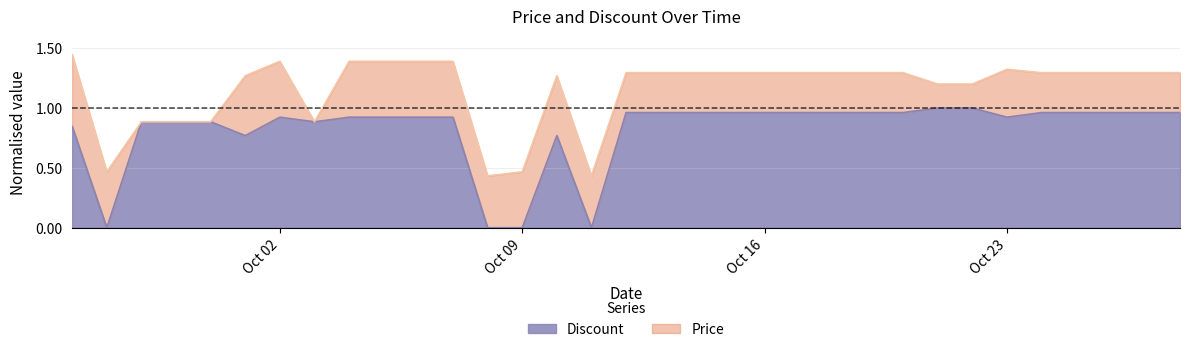

List the labels in order of value, smallest first.

2023-09-27, 2023-10-08, 2023-10-09, 2023-10-11, 2023-10-01, 2023-10-10, 2023-09-26, 2023-09-28, 2023-09-29, 2023-09-30, 2023-10-03, 2023-10-02, 2023-10-04, 2023-10-05, 2023-10-06, 2023-10-07, 2023-10-23, 2023-10-12, 2023-10-13, 2023-10-14, 2023-10-15, 2023-10-16, 2023-10-17, 2023-10-18, 2023-10-19, 2023-10-20, 2023-10-24, 2023-10-25, 2023-10-26, 2023-10-27, 2023-10-28, 2023-10-21, 2023-10-22